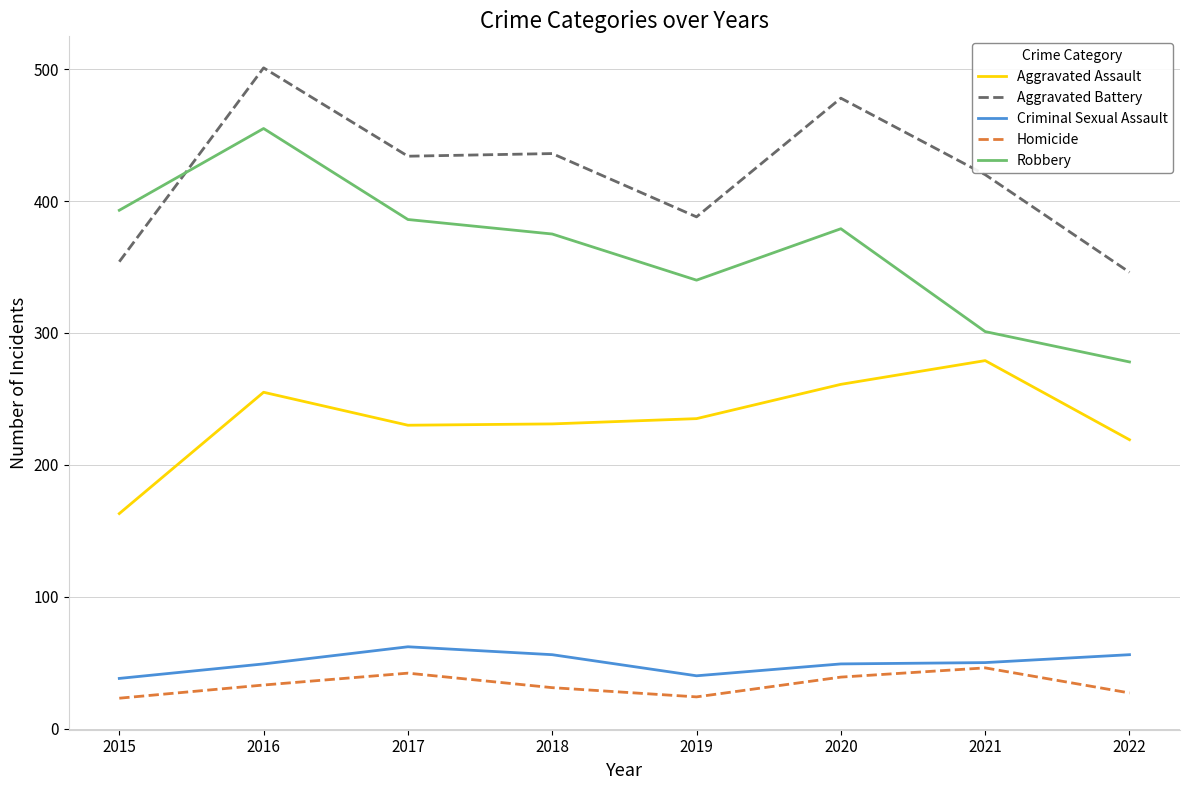

How many Homicide values are between 27 and 42?

5